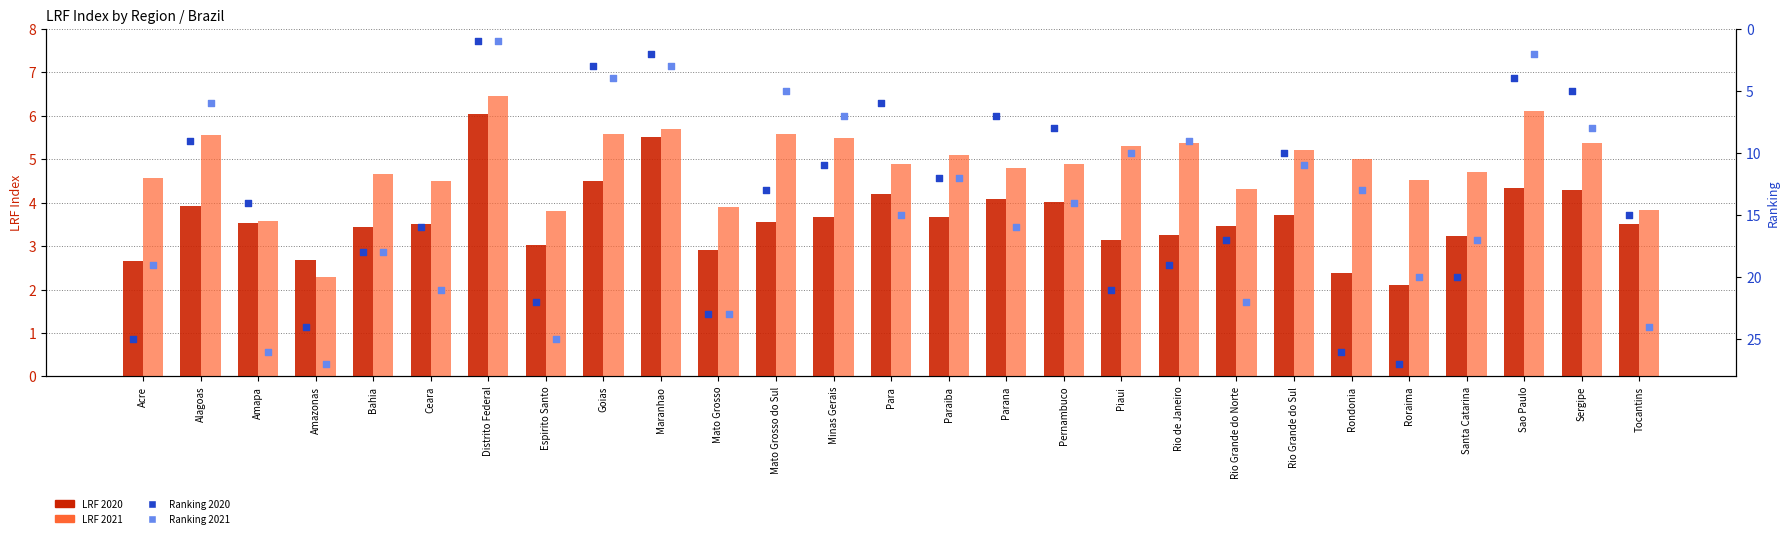

What are all the series names shown in the legend?

LRF 2020, LRF 2021, Ranking 2020, Ranking 2021